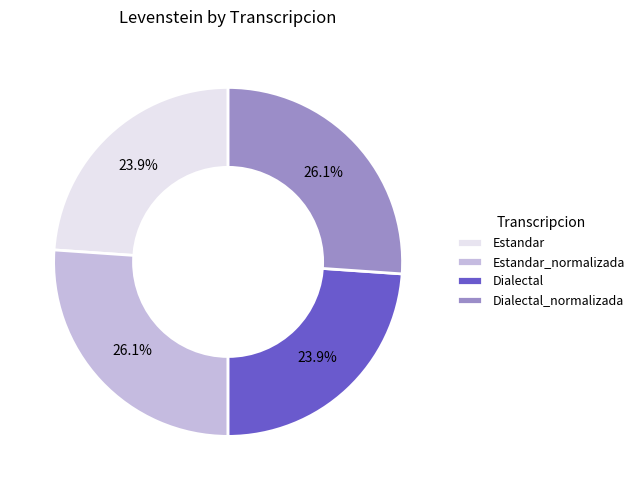

What is the ratio of the value at Dialectal_normalizada to the value at Estandar_normalizada?

1.0